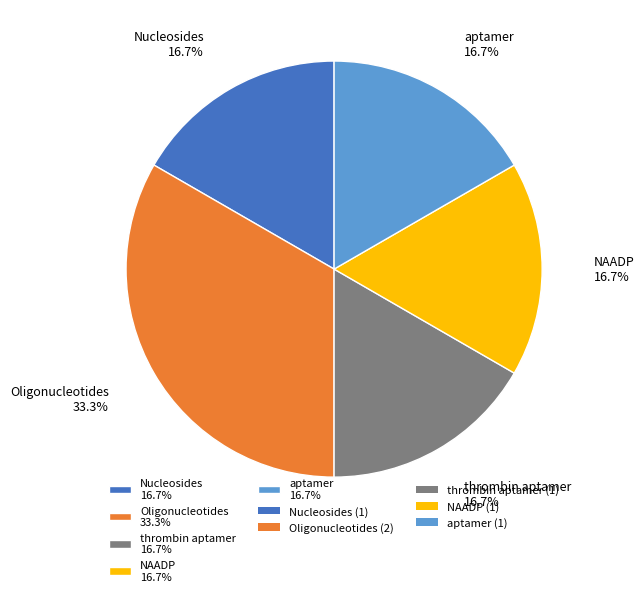

True or false: Oligonucleotides accounts for 26% of the total.

False